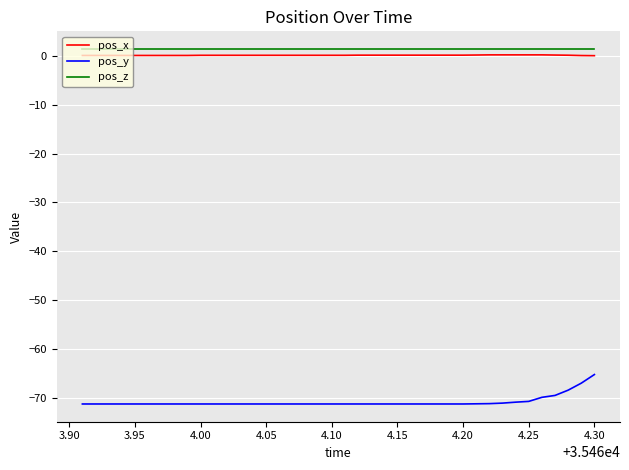

What is the minimum value shown in the chart?

-71.3